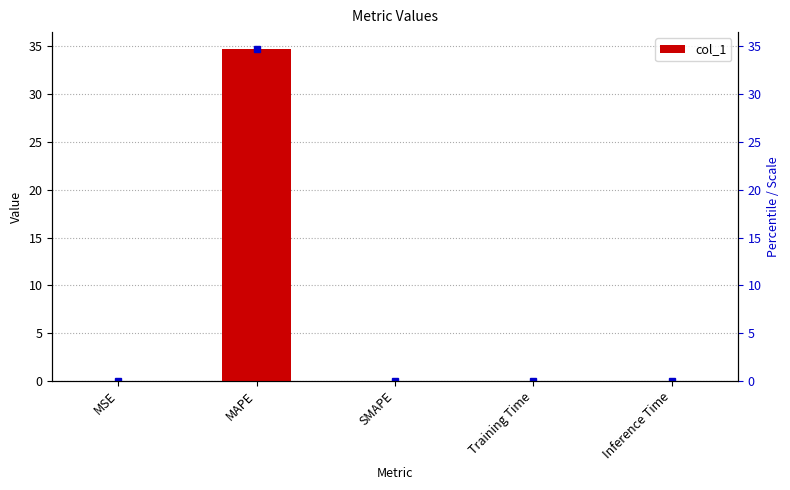

Reading left to right, transcribe all the data shown in this chart.

0.0	34.7	0.0	0.0	0.0